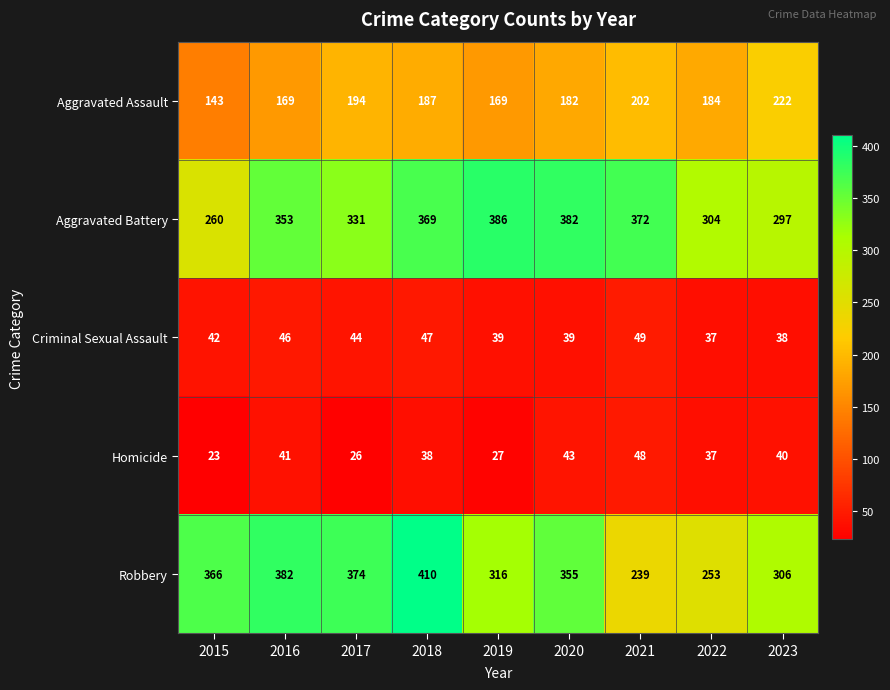

Which series has the largest total across all categories?

Aggravated Battery